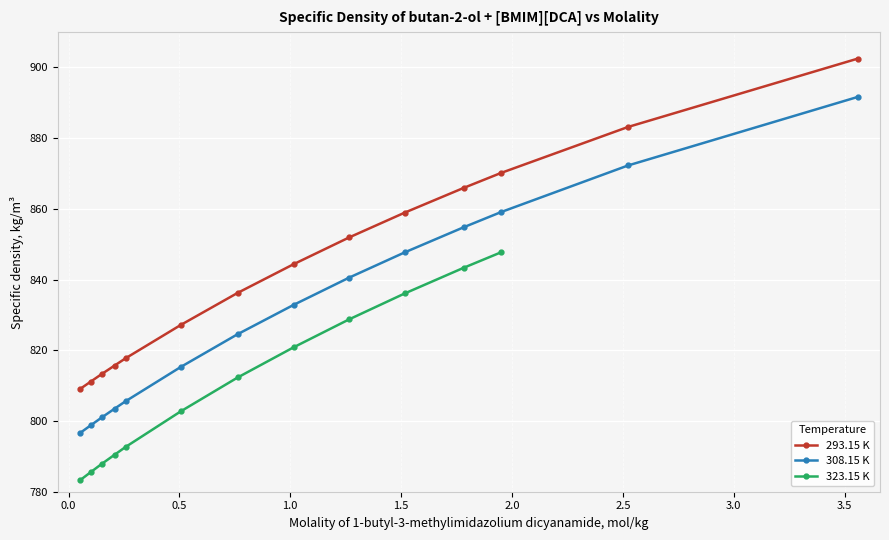

Which series has the widest spread of values?

308.15 K